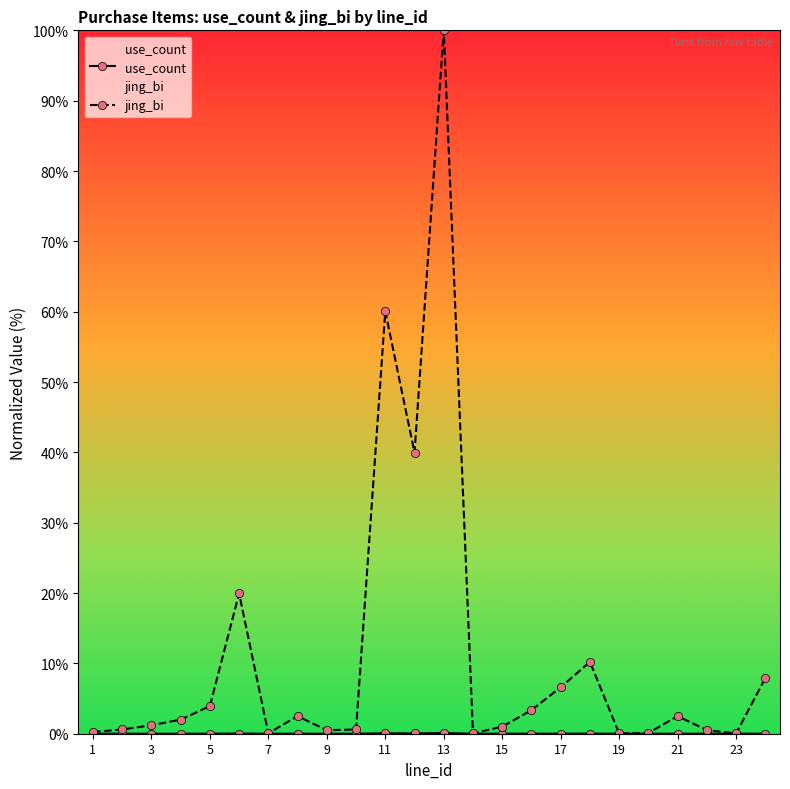

Which series has the widest spread of values?

jing_bi